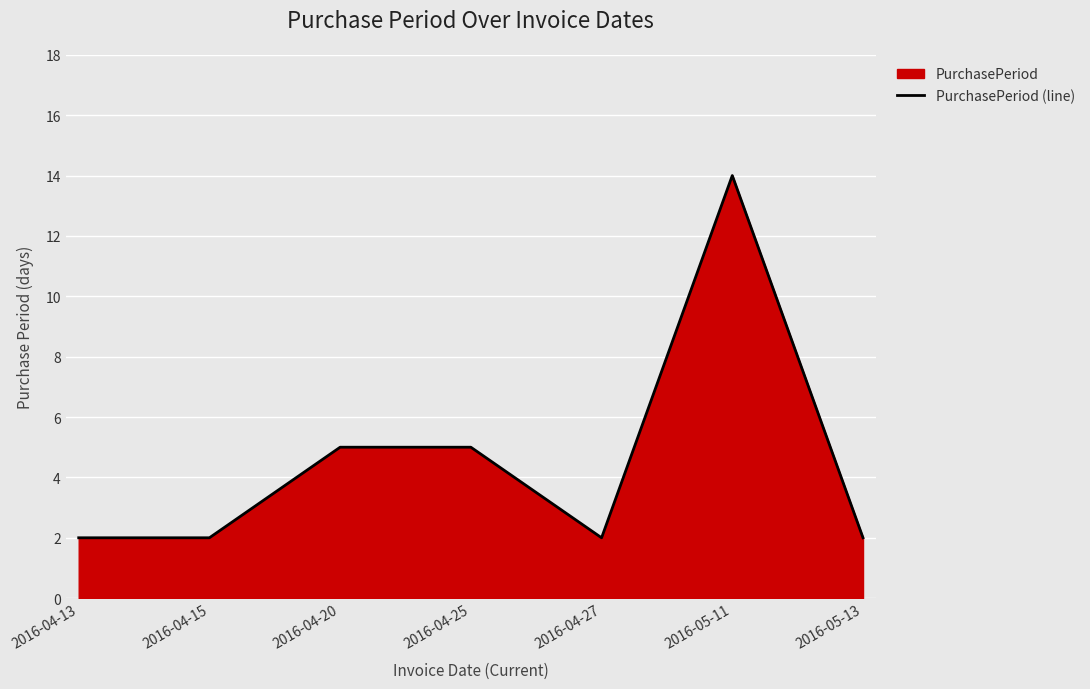

Which label corresponds to the smallest value in the chart?

2016-04-13